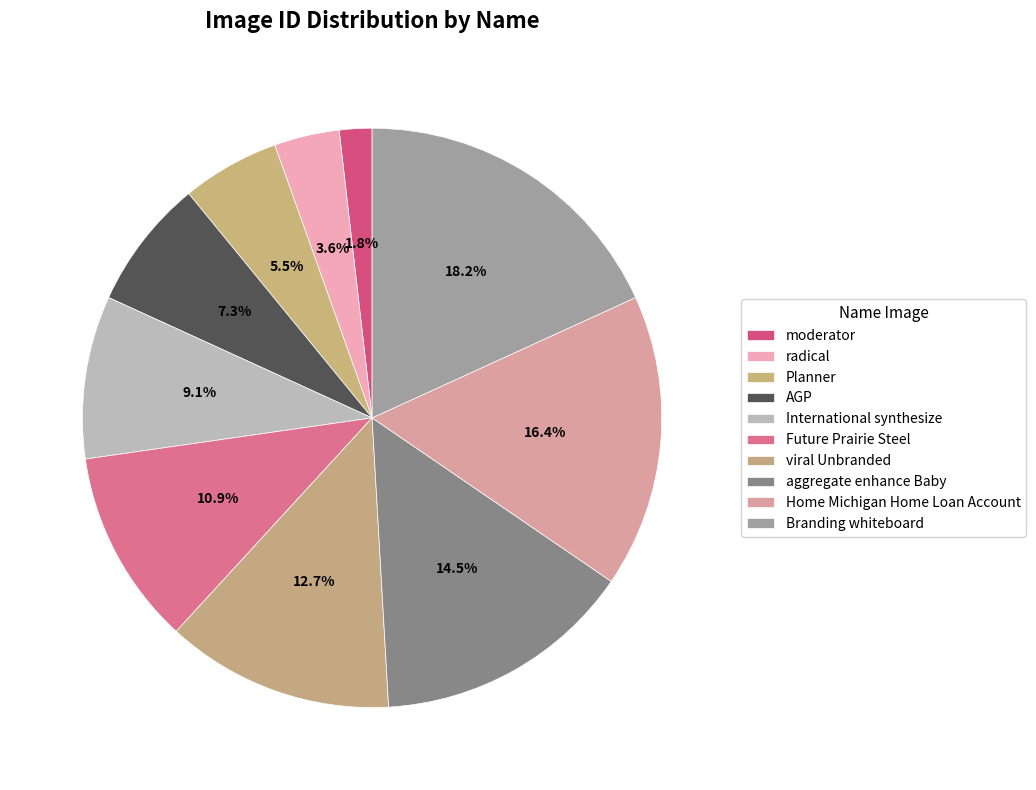

Does moderator represent more than half of the total?

No